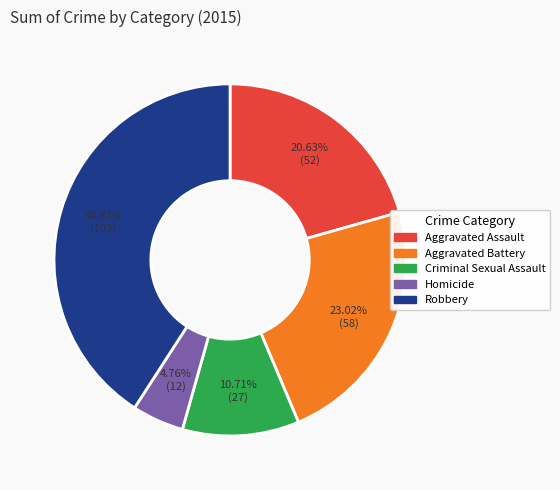

The Criminal Sexual Assault slice represents 1% of the pie. True or false?

False